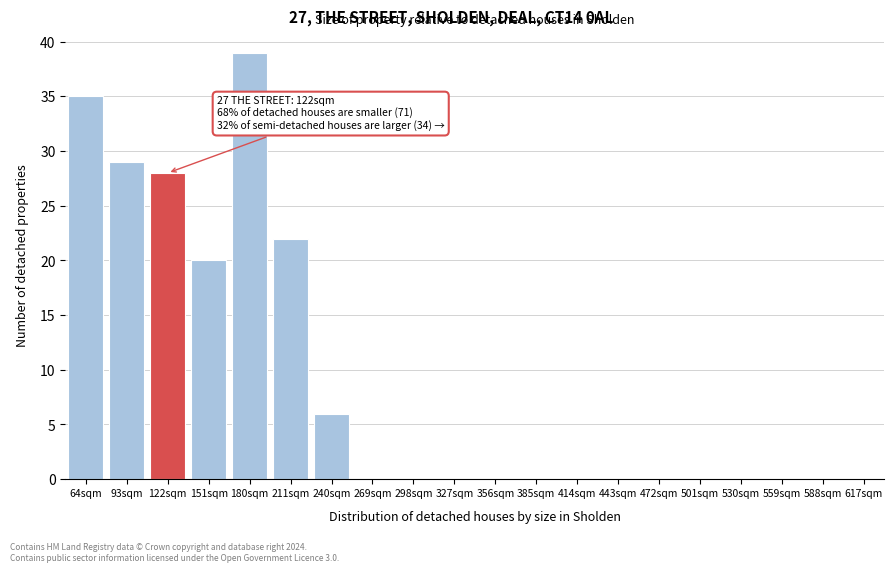

Reading left to right, what are all the values shown in this chart?

64sqm=35	93sqm=29	122sqm=28	151sqm=20	180sqm=39	211sqm=22	240sqm=6	269sqm=0	298sqm=0	327sqm=0	356sqm=0	385sqm=0	414sqm=0	443sqm=0	472sqm=0	501sqm=0	530sqm=0	559sqm=0	588sqm=0	617sqm=0